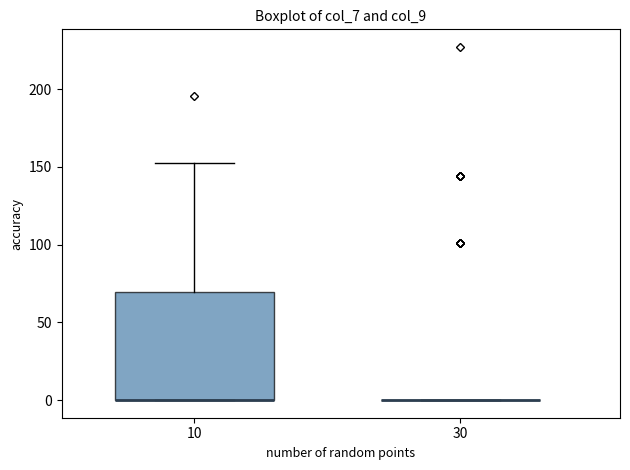

Reading left to right, read every box against the y-axis: the position of its median line, the range the box covers, and the ends of its whiskers. The values are not printed on the chart, so give them approximately, as read against the axis.

10: median 0 (drawn on the box's lower edge), box 0 to 70, whiskers 0 to 150
30: box collapsed to a line at 0, whiskers 0 to 0